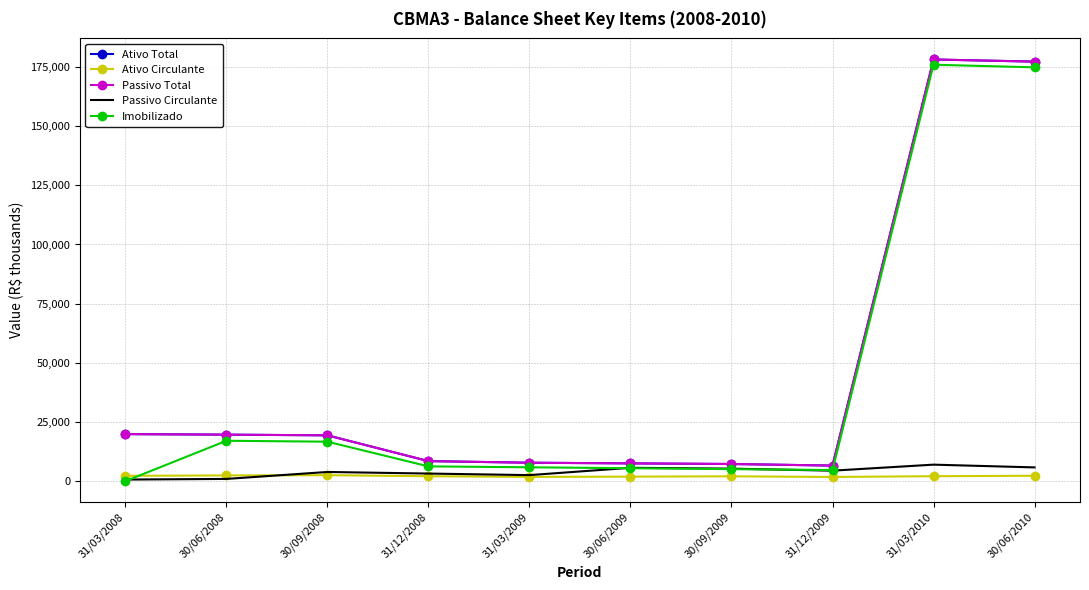

Where is Imobilizado nearest to the value 87985?

30/06/2008